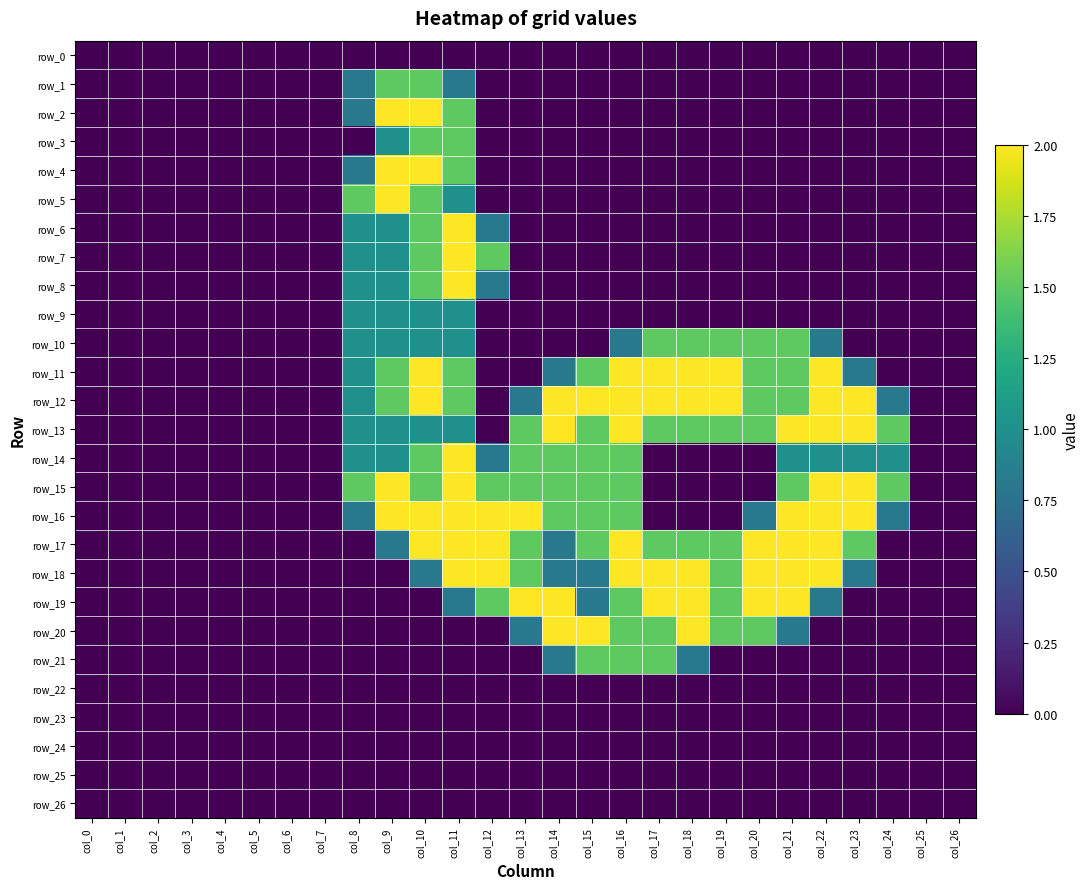

Reading left to right, extract all data points from this chart.

row_0: col_0=0.0	col_1=0.0	col_2=0.0	col_3=0.0	col_4=0.0	col_5=0.0	col_6=0.0	col_7=0.0	col_8=0.0	col_9=0.0	col_10=0.0	col_11=0.0	col_12=0.0	col_13=0.0	col_14=0.0	col_15=0.0	col_16=0.0	col_17=0.0	col_18=0.0	col_19=0.0	col_20=0.0	col_21=0.0	col_22=0.0	col_23=0.0	col_24=0.0	col_25=0.0	col_26=0.0
row_1: col_0=0.0	col_1=0.0	col_2=0.0	col_3=0.0	col_4=0.0	col_5=0.0	col_6=0.0	col_7=0.0	col_8=0.8	col_9=1.5	col_10=1.5	col_11=0.8	col_12=0.0	col_13=0.0	col_14=0.0	col_15=0.0	col_16=0.0	col_17=0.0	col_18=0.0	col_19=0.0	col_20=0.0	col_21=0.0	col_22=0.0	col_23=0.0	col_24=0.0	col_25=0.0	col_26=0.0
row_2: col_0=0.0	col_1=0.0	col_2=0.0	col_3=0.0	col_4=0.0	col_5=0.0	col_6=0.0	col_7=0.0	col_8=0.8	col_9=2.0	col_10=2.0	col_11=1.5	col_12=0.0	col_13=0.0	col_14=0.0	col_15=0.0	col_16=0.0	col_17=0.0	col_18=0.0	col_19=0.0	col_20=0.0	col_21=0.0	col_22=0.0	col_23=0.0	col_24=0.0	col_25=0.0	col_26=0.0
row_3: col_0=0.0	col_1=0.0	col_2=0.0	col_3=0.0	col_4=0.0	col_5=0.0	col_6=0.0	col_7=0.0	col_8=0.0	col_9=1.0	col_10=1.5	col_11=1.5	col_12=0.0	col_13=0.0	col_14=0.0	col_15=0.0	col_16=0.0	col_17=0.0	col_18=0.0	col_19=0.0	col_20=0.0	col_21=0.0	col_22=0.0	col_23=0.0	col_24=0.0	col_25=0.0	col_26=0.0
row_4: col_0=0.0	col_1=0.0	col_2=0.0	col_3=0.0	col_4=0.0	col_5=0.0	col_6=0.0	col_7=0.0	col_8=0.8	col_9=2.0	col_10=2.0	col_11=1.5	col_12=0.0	col_13=0.0	col_14=0.0	col_15=0.0	col_16=0.0	col_17=0.0	col_18=0.0	col_19=0.0	col_20=0.0	col_21=0.0	col_22=0.0	col_23=0.0	col_24=0.0	col_25=0.0	col_26=0.0
row_5: col_0=0.0	col_1=0.0	col_2=0.0	col_3=0.0	col_4=0.0	col_5=0.0	col_6=0.0	col_7=0.0	col_8=1.5	col_9=2.0	col_10=1.5	col_11=1.0	col_12=0.0	col_13=0.0	col_14=0.0	col_15=0.0	col_16=0.0	col_17=0.0	col_18=0.0	col_19=0.0	col_20=0.0	col_21=0.0	col_22=0.0	col_23=0.0	col_24=0.0	col_25=0.0	col_26=0.0
row_6: col_0=0.0	col_1=0.0	col_2=0.0	col_3=0.0	col_4=0.0	col_5=0.0	col_6=0.0	col_7=0.0	col_8=1.0	col_9=1.0	col_10=1.5	col_11=2.0	col_12=0.8	col_13=0.0	col_14=0.0	col_15=0.0	col_16=0.0	col_17=0.0	col_18=0.0	col_19=0.0	col_20=0.0	col_21=0.0	col_22=0.0	col_23=0.0	col_24=0.0	col_25=0.0	col_26=0.0
row_7: col_0=0.0	col_1=0.0	col_2=0.0	col_3=0.0	col_4=0.0	col_5=0.0	col_6=0.0	col_7=0.0	col_8=1.0	col_9=1.0	col_10=1.5	col_11=2.0	col_12=1.5	col_13=0.0	col_14=0.0	col_15=0.0	col_16=0.0	col_17=0.0	col_18=0.0	col_19=0.0	col_20=0.0	col_21=0.0	col_22=0.0	col_23=0.0	col_24=0.0	col_25=0.0	col_26=0.0
row_8: col_0=0.0	col_1=0.0	col_2=0.0	col_3=0.0	col_4=0.0	col_5=0.0	col_6=0.0	col_7=0.0	col_8=1.0	col_9=1.0	col_10=1.5	col_11=2.0	col_12=0.8	col_13=0.0	col_14=0.0	col_15=0.0	col_16=0.0	col_17=0.0	col_18=0.0	col_19=0.0	col_20=0.0	col_21=0.0	col_22=0.0	col_23=0.0	col_24=0.0	col_25=0.0	col_26=0.0
row_9: col_0=0.0	col_1=0.0	col_2=0.0	col_3=0.0	col_4=0.0	col_5=0.0	col_6=0.0	col_7=0.0	col_8=1.0	col_9=1.0	col_10=1.0	col_11=1.0	col_12=0.0	col_13=0.0	col_14=0.0	col_15=0.0	col_16=0.0	col_17=0.0	col_18=0.0	col_19=0.0	col_20=0.0	col_21=0.0	col_22=0.0	col_23=0.0	col_24=0.0	col_25=0.0	col_26=0.0
row_10: col_0=0.0	col_1=0.0	col_2=0.0	col_3=0.0	col_4=0.0	col_5=0.0	col_6=0.0	col_7=0.0	col_8=1.0	col_9=1.0	col_10=1.0	col_11=1.0	col_12=0.0	col_13=0.0	col_14=0.0	col_15=0.0	col_16=0.8	col_17=1.5	col_18=1.5	col_19=1.5	col_20=1.5	col_21=1.5	col_22=0.8	col_23=0.0	col_24=0.0	col_25=0.0	col_26=0.0
row_11: col_0=0.0	col_1=0.0	col_2=0.0	col_3=0.0	col_4=0.0	col_5=0.0	col_6=0.0	col_7=0.0	col_8=1.0	col_9=1.5	col_10=2.0	col_11=1.5	col_12=0.0	col_13=0.0	col_14=0.8	col_15=1.5	col_16=2.0	col_17=2.0	col_18=2.0	col_19=2.0	col_20=1.5	col_21=1.5	col_22=2.0	col_23=0.8	col_24=0.0	col_25=0.0	col_26=0.0
row_12: col_0=0.0	col_1=0.0	col_2=0.0	col_3=0.0	col_4=0.0	col_5=0.0	col_6=0.0	col_7=0.0	col_8=1.0	col_9=1.5	col_10=2.0	col_11=1.5	col_12=0.0	col_13=0.8	col_14=2.0	col_15=2.0	col_16=2.0	col_17=2.0	col_18=2.0	col_19=2.0	col_20=1.5	col_21=1.5	col_22=2.0	col_23=2.0	col_24=0.8	col_25=0.0	col_26=0.0
row_13: col_0=0.0	col_1=0.0	col_2=0.0	col_3=0.0	col_4=0.0	col_5=0.0	col_6=0.0	col_7=0.0	col_8=1.0	col_9=1.0	col_10=1.0	col_11=1.0	col_12=0.0	col_13=1.5	col_14=2.0	col_15=1.5	col_16=2.0	col_17=1.5	col_18=1.5	col_19=1.5	col_20=1.5	col_21=2.0	col_22=2.0	col_23=2.0	col_24=1.5	col_25=0.0	col_26=0.0
row_14: col_0=0.0	col_1=0.0	col_2=0.0	col_3=0.0	col_4=0.0	col_5=0.0	col_6=0.0	col_7=0.0	col_8=1.0	col_9=1.0	col_10=1.5	col_11=2.0	col_12=0.8	col_13=1.5	col_14=1.5	col_15=1.5	col_16=1.5	col_17=0.0	col_18=0.0	col_19=0.0	col_20=0.0	col_21=1.0	col_22=1.0	col_23=1.0	col_24=1.0	col_25=0.0	col_26=0.0
row_15: col_0=0.0	col_1=0.0	col_2=0.0	col_3=0.0	col_4=0.0	col_5=0.0	col_6=0.0	col_7=0.0	col_8=1.5	col_9=2.0	col_10=1.5	col_11=2.0	col_12=1.5	col_13=1.5	col_14=1.5	col_15=1.5	col_16=1.5	col_17=0.0	col_18=0.0	col_19=0.0	col_20=0.0	col_21=1.5	col_22=2.0	col_23=2.0	col_24=1.5	col_25=0.0	col_26=0.0
row_16: col_0=0.0	col_1=0.0	col_2=0.0	col_3=0.0	col_4=0.0	col_5=0.0	col_6=0.0	col_7=0.0	col_8=0.8	col_9=2.0	col_10=2.0	col_11=2.0	col_12=2.0	col_13=2.0	col_14=1.5	col_15=1.5	col_16=1.5	col_17=0.0	col_18=0.0	col_19=0.0	col_20=0.8	col_21=2.0	col_22=2.0	col_23=2.0	col_24=0.8	col_25=0.0	col_26=0.0
row_17: col_0=0.0	col_1=0.0	col_2=0.0	col_3=0.0	col_4=0.0	col_5=0.0	col_6=0.0	col_7=0.0	col_8=0.0	col_9=0.8	col_10=2.0	col_11=2.0	col_12=2.0	col_13=1.5	col_14=0.8	col_15=1.5	col_16=2.0	col_17=1.5	col_18=1.5	col_19=1.5	col_20=2.0	col_21=2.0	col_22=2.0	col_23=1.5	col_24=0.0	col_25=0.0	col_26=0.0
row_18: col_0=0.0	col_1=0.0	col_2=0.0	col_3=0.0	col_4=0.0	col_5=0.0	col_6=0.0	col_7=0.0	col_8=0.0	col_9=0.0	col_10=0.8	col_11=2.0	col_12=2.0	col_13=1.5	col_14=0.8	col_15=0.8	col_16=2.0	col_17=2.0	col_18=2.0	col_19=1.5	col_20=2.0	col_21=2.0	col_22=2.0	col_23=0.8	col_24=0.0	col_25=0.0	col_26=0.0
row_19: col_0=0.0	col_1=0.0	col_2=0.0	col_3=0.0	col_4=0.0	col_5=0.0	col_6=0.0	col_7=0.0	col_8=0.0	col_9=0.0	col_10=0.0	col_11=0.8	col_12=1.5	col_13=2.0	col_14=2.0	col_15=0.8	col_16=1.5	col_17=2.0	col_18=2.0	col_19=1.5	col_20=2.0	col_21=2.0	col_22=0.8	col_23=0.0	col_24=0.0	col_25=0.0	col_26=0.0
row_20: col_0=0.0	col_1=0.0	col_2=0.0	col_3=0.0	col_4=0.0	col_5=0.0	col_6=0.0	col_7=0.0	col_8=0.0	col_9=0.0	col_10=0.0	col_11=0.0	col_12=0.0	col_13=0.8	col_14=2.0	col_15=2.0	col_16=1.5	col_17=1.5	col_18=2.0	col_19=1.5	col_20=1.5	col_21=0.8	col_22=0.0	col_23=0.0	col_24=0.0	col_25=0.0	col_26=0.0
row_21: col_0=0.0	col_1=0.0	col_2=0.0	col_3=0.0	col_4=0.0	col_5=0.0	col_6=0.0	col_7=0.0	col_8=0.0	col_9=0.0	col_10=0.0	col_11=0.0	col_12=0.0	col_13=0.0	col_14=0.8	col_15=1.5	col_16=1.5	col_17=1.5	col_18=0.8	col_19=0.0	col_20=0.0	col_21=0.0	col_22=0.0	col_23=0.0	col_24=0.0	col_25=0.0	col_26=0.0
row_22: col_0=0.0	col_1=0.0	col_2=0.0	col_3=0.0	col_4=0.0	col_5=0.0	col_6=0.0	col_7=0.0	col_8=0.0	col_9=0.0	col_10=0.0	col_11=0.0	col_12=0.0	col_13=0.0	col_14=0.0	col_15=0.0	col_16=0.0	col_17=0.0	col_18=0.0	col_19=0.0	col_20=0.0	col_21=0.0	col_22=0.0	col_23=0.0	col_24=0.0	col_25=0.0	col_26=0.0
row_23: col_0=0.0	col_1=0.0	col_2=0.0	col_3=0.0	col_4=0.0	col_5=0.0	col_6=0.0	col_7=0.0	col_8=0.0	col_9=0.0	col_10=0.0	col_11=0.0	col_12=0.0	col_13=0.0	col_14=0.0	col_15=0.0	col_16=0.0	col_17=0.0	col_18=0.0	col_19=0.0	col_20=0.0	col_21=0.0	col_22=0.0	col_23=0.0	col_24=0.0	col_25=0.0	col_26=0.0
row_24: col_0=0.0	col_1=0.0	col_2=0.0	col_3=0.0	col_4=0.0	col_5=0.0	col_6=0.0	col_7=0.0	col_8=0.0	col_9=0.0	col_10=0.0	col_11=0.0	col_12=0.0	col_13=0.0	col_14=0.0	col_15=0.0	col_16=0.0	col_17=0.0	col_18=0.0	col_19=0.0	col_20=0.0	col_21=0.0	col_22=0.0	col_23=0.0	col_24=0.0	col_25=0.0	col_26=0.0
row_25: col_0=0.0	col_1=0.0	col_2=0.0	col_3=0.0	col_4=0.0	col_5=0.0	col_6=0.0	col_7=0.0	col_8=0.0	col_9=0.0	col_10=0.0	col_11=0.0	col_12=0.0	col_13=0.0	col_14=0.0	col_15=0.0	col_16=0.0	col_17=0.0	col_18=0.0	col_19=0.0	col_20=0.0	col_21=0.0	col_22=0.0	col_23=0.0	col_24=0.0	col_25=0.0	col_26=0.0
row_26: col_0=0.0	col_1=0.0	col_2=0.0	col_3=0.0	col_4=0.0	col_5=0.0	col_6=0.0	col_7=0.0	col_8=0.0	col_9=0.0	col_10=0.0	col_11=0.0	col_12=0.0	col_13=0.0	col_14=0.0	col_15=0.0	col_16=0.0	col_17=0.0	col_18=0.0	col_19=0.0	col_20=0.0	col_21=0.0	col_22=0.0	col_23=0.0	col_24=0.0	col_25=0.0	col_26=0.0